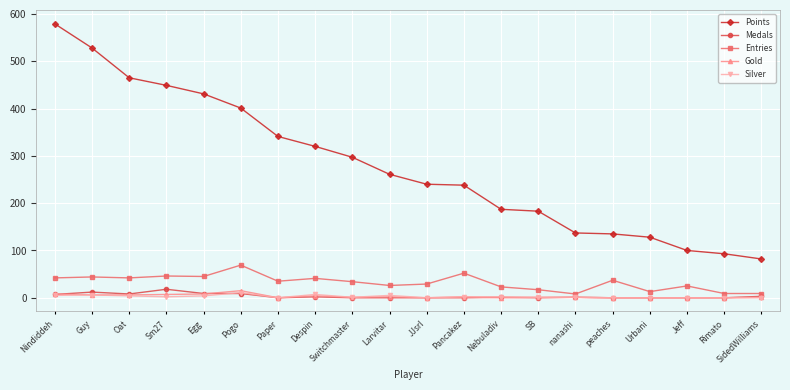

What is the label of the 1st point from the right?

SidedWilliams